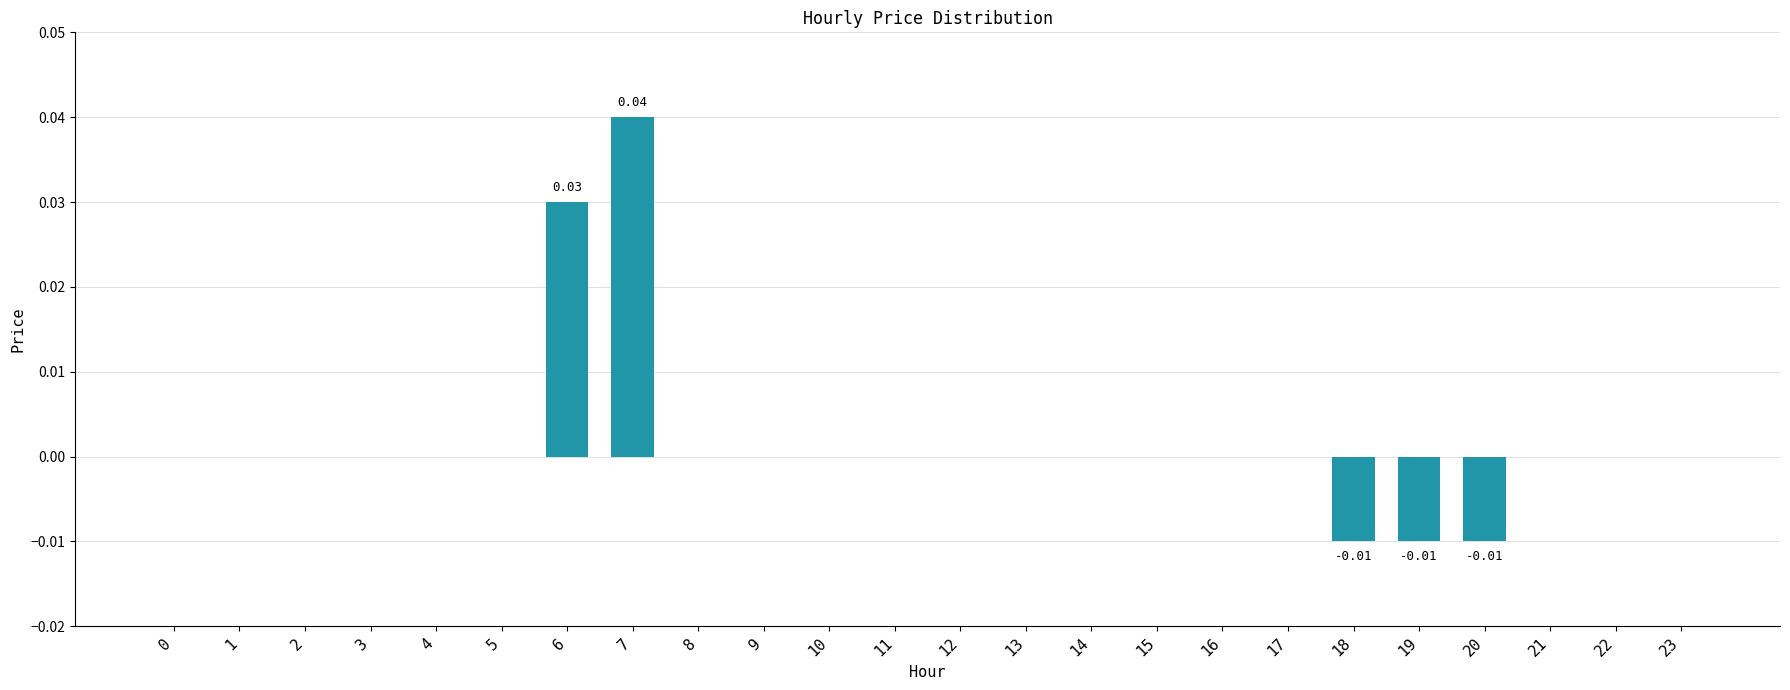

Which category has the highest value across all series?

7